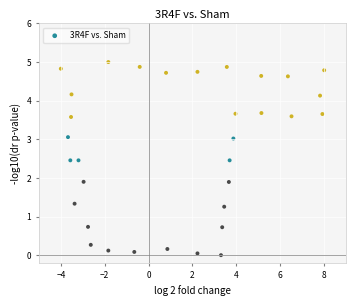

What is the range of Y values (max minus min)?

5.0